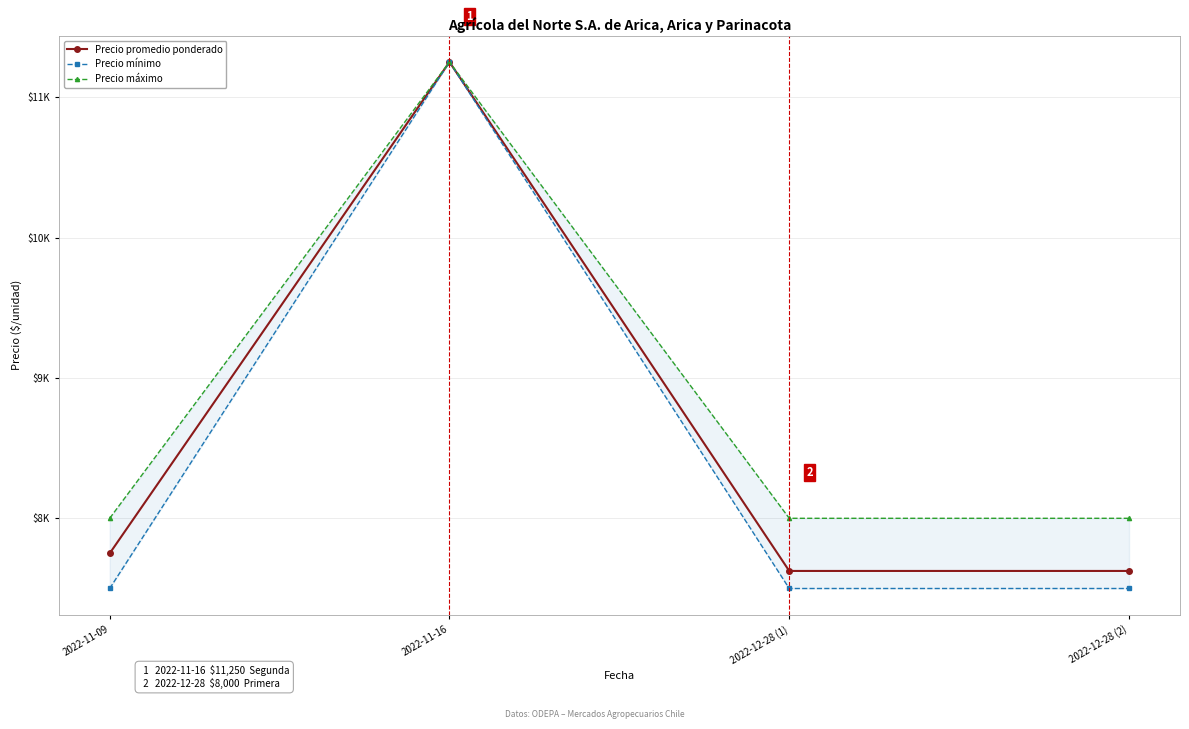

What is the sum of the Precio mínimo values at 2022-12-28 (2) and 2022-12-28 (1)?

15000